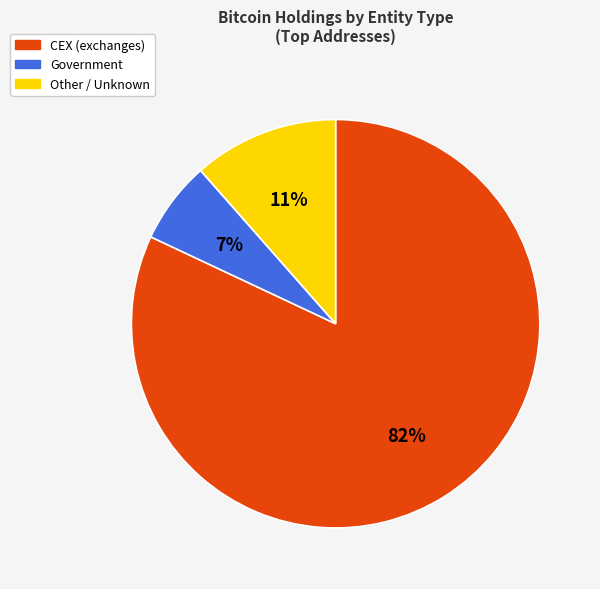

To the nearest percent, what is the average slice percentage?

33%